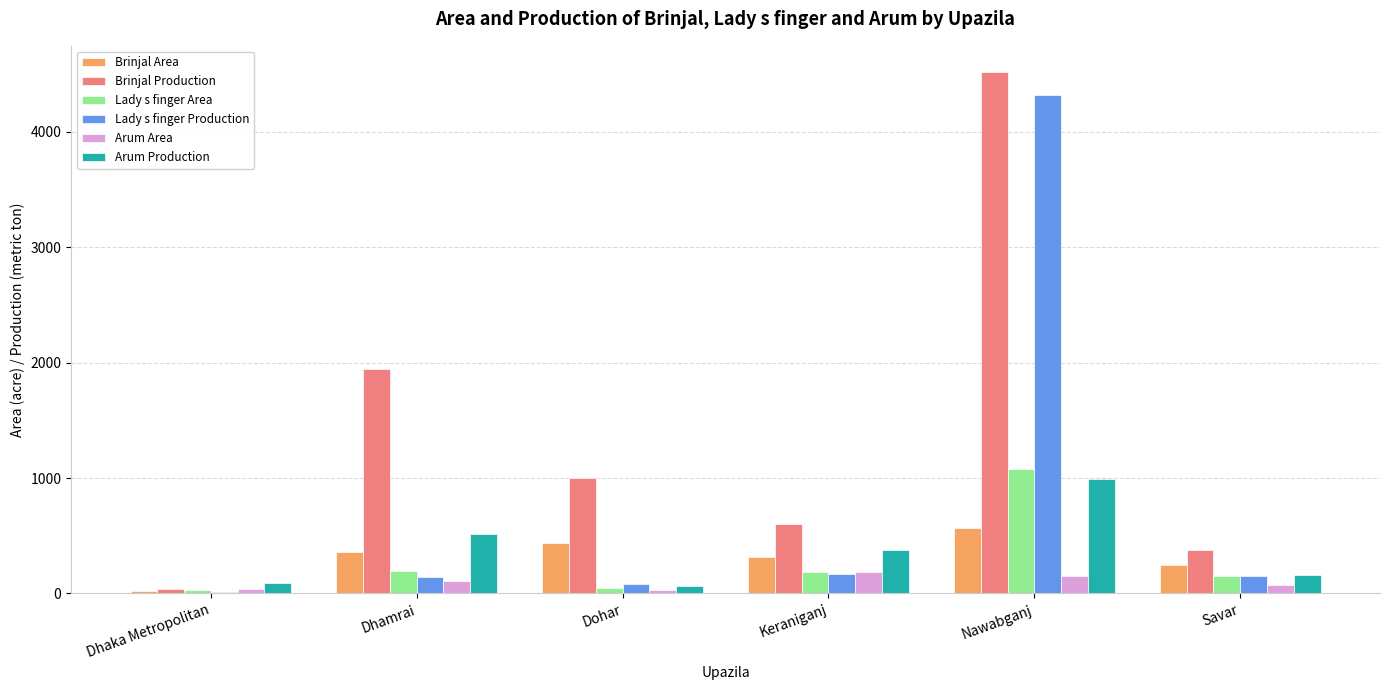

What are all the series names shown in the legend?

Brinjal Area, Brinjal Production, Lady s finger Area, Lady s finger Production, Arum Area, Arum Production